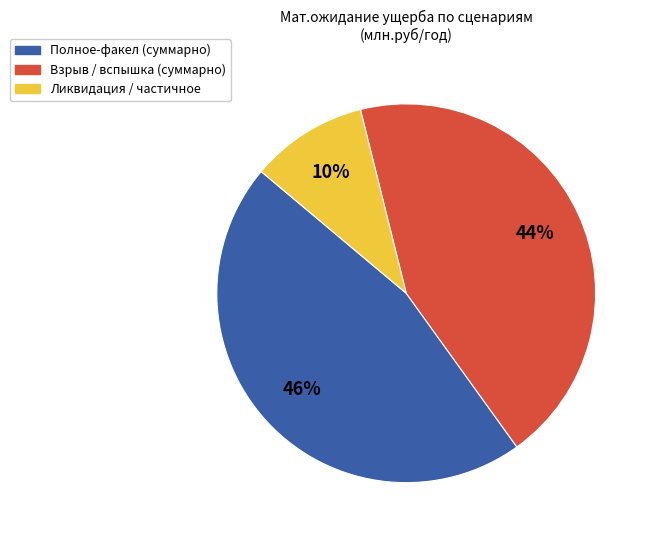

To the nearest percent, what is the difference between the largest and smallest slice percentages?

36%